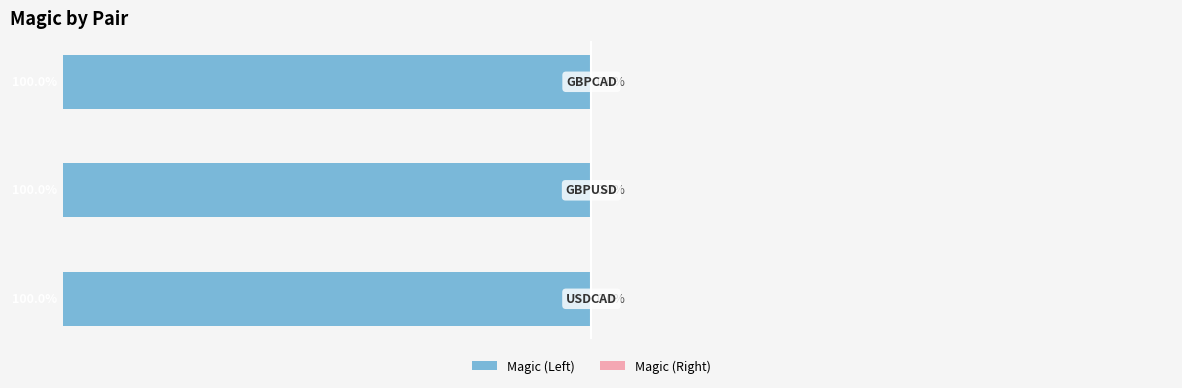

What is the total value across all series at −125?

-100.0